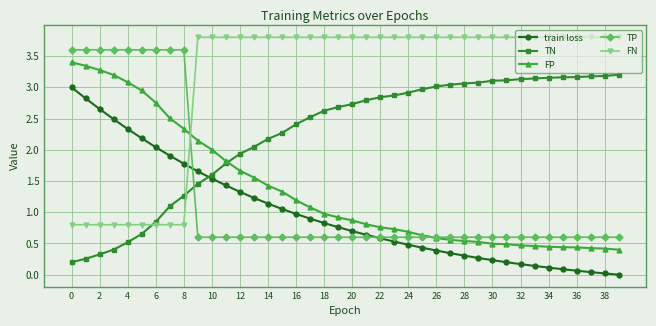

How many times do FP and FN cross each other?

1